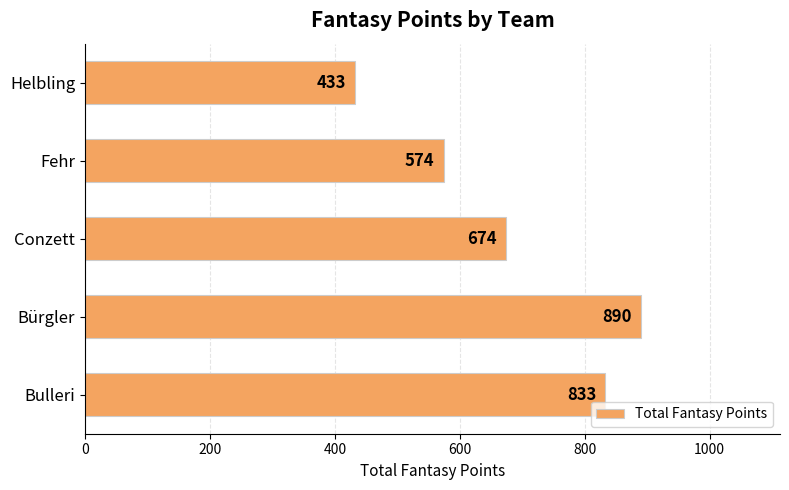

Reading bottom to top, transcribe all the data shown in this chart.

833	890	674	574	433